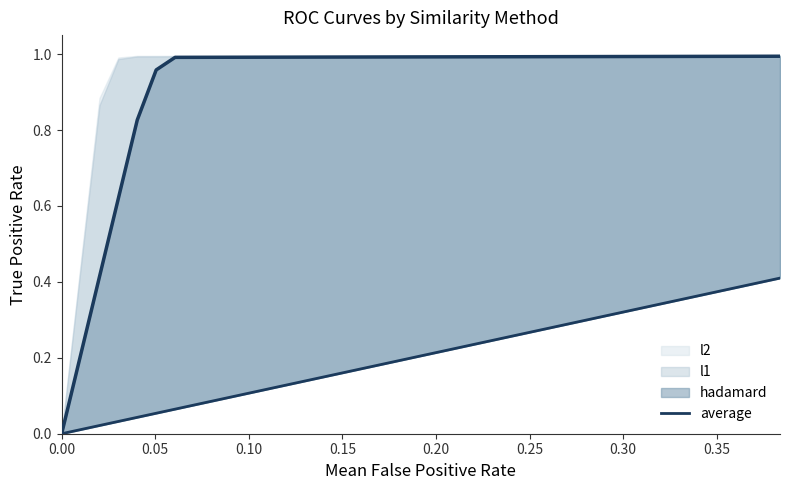

True or false: the data has more than 1 interior local peaks.

False